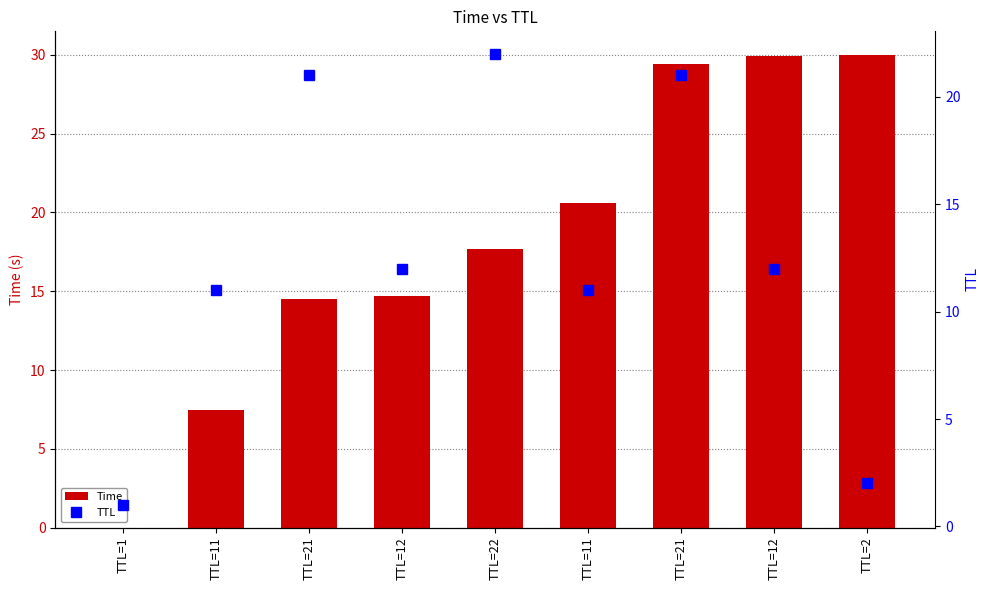

Between TTL=1 and TTL=12, which series saw the biggest shift?

Time